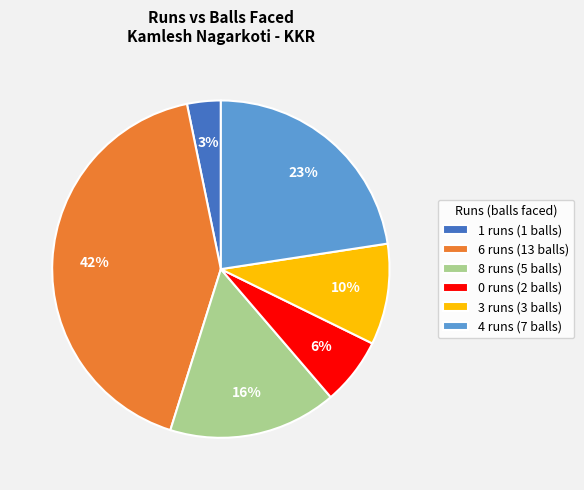

To the nearest percent, what is the difference between the 6 and 8 slice percentages?

26%